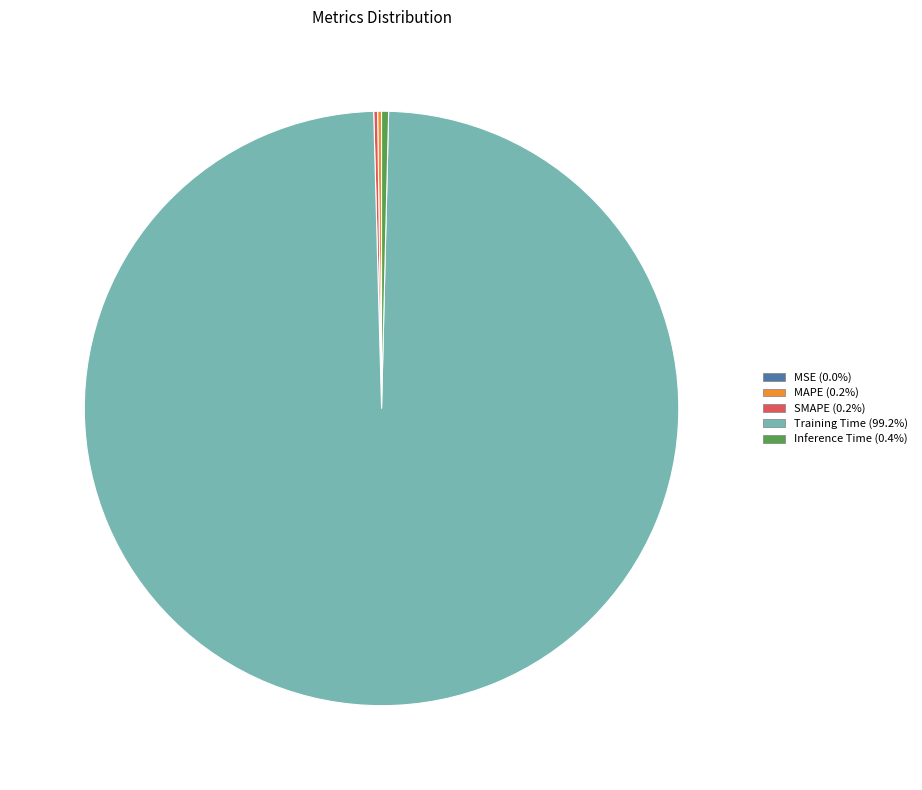

What is the largest slice in the pie chart?

Training Time